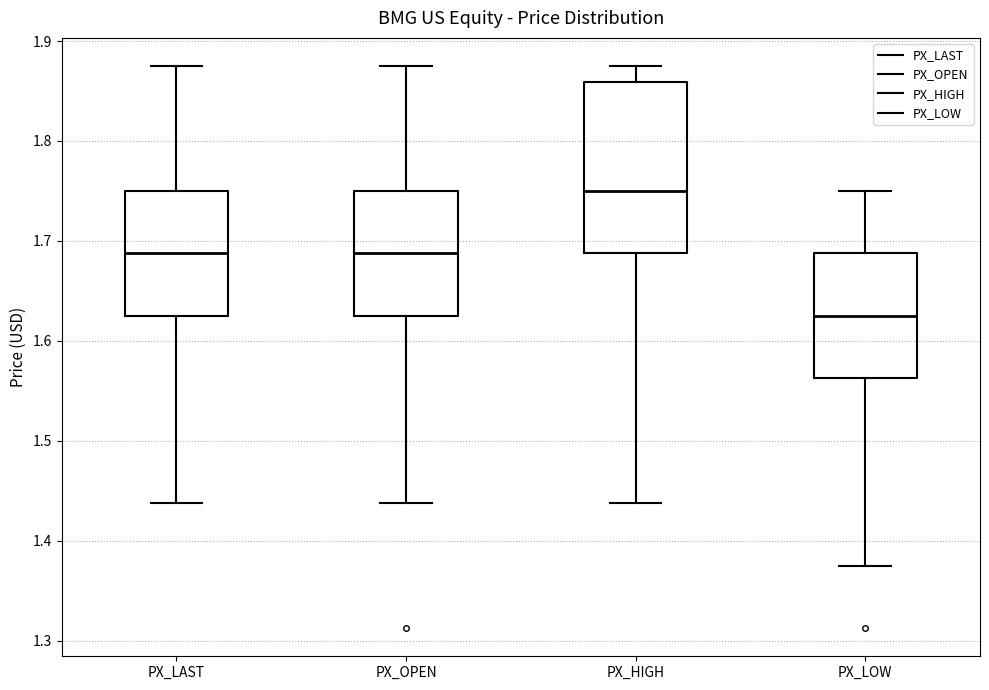

Reading left to right, read every box against the y-axis: the position of its median line, the range the box covers, and the ends of its whiskers. The values are not printed on the chart, so give them approximately, as read against the axis.

PX_LAST: median 1.69, box 1.63 to 1.75, whiskers 1.44 to 1.88
PX_OPEN: median 1.69, box 1.63 to 1.75, whiskers 1.44 to 1.88
PX_HIGH: median 1.75, box 1.69 to 1.86, whiskers 1.44 to 1.88
PX_LOW: median 1.63, box 1.56 to 1.69, whiskers 1.38 to 1.75